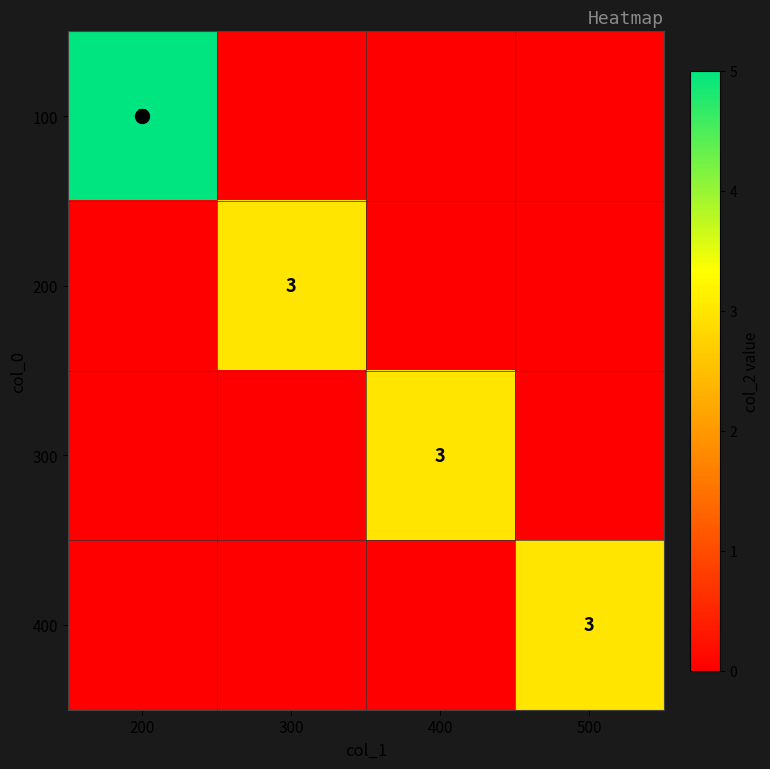

What is the sum of all 400 values?

3